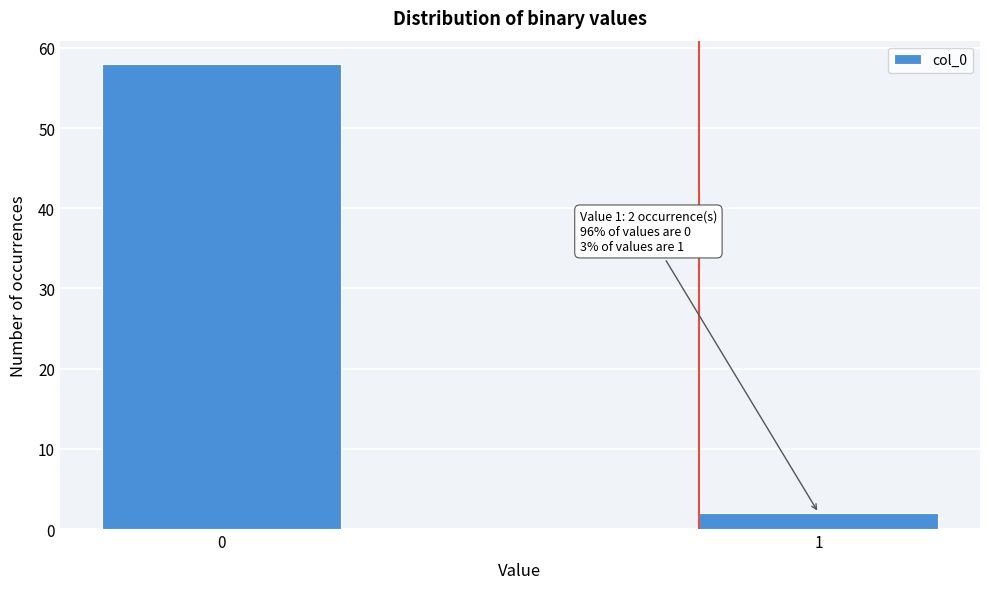

Reading left to right, what are all the values shown in this chart?

58	2